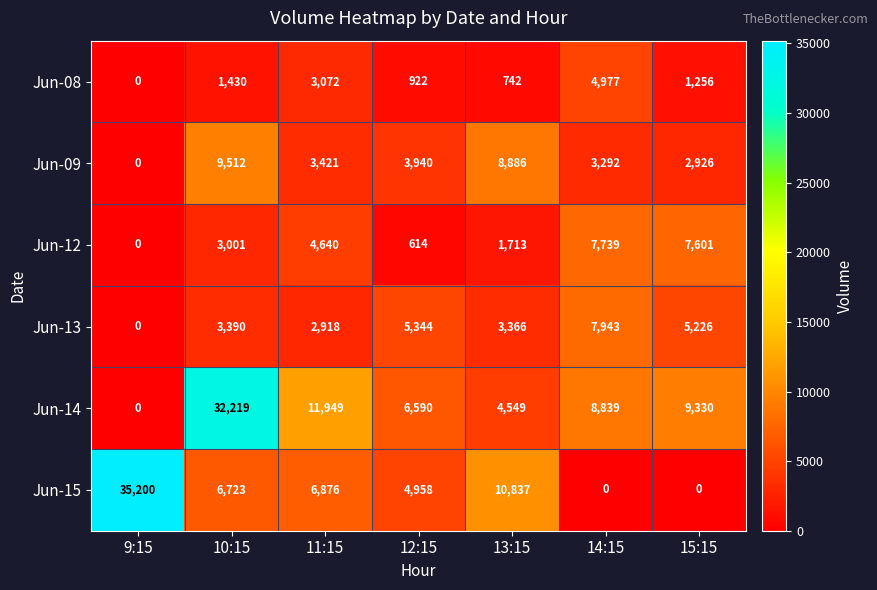

What is the difference between the Jun-12 values at 13:15 and 10:15?

1288